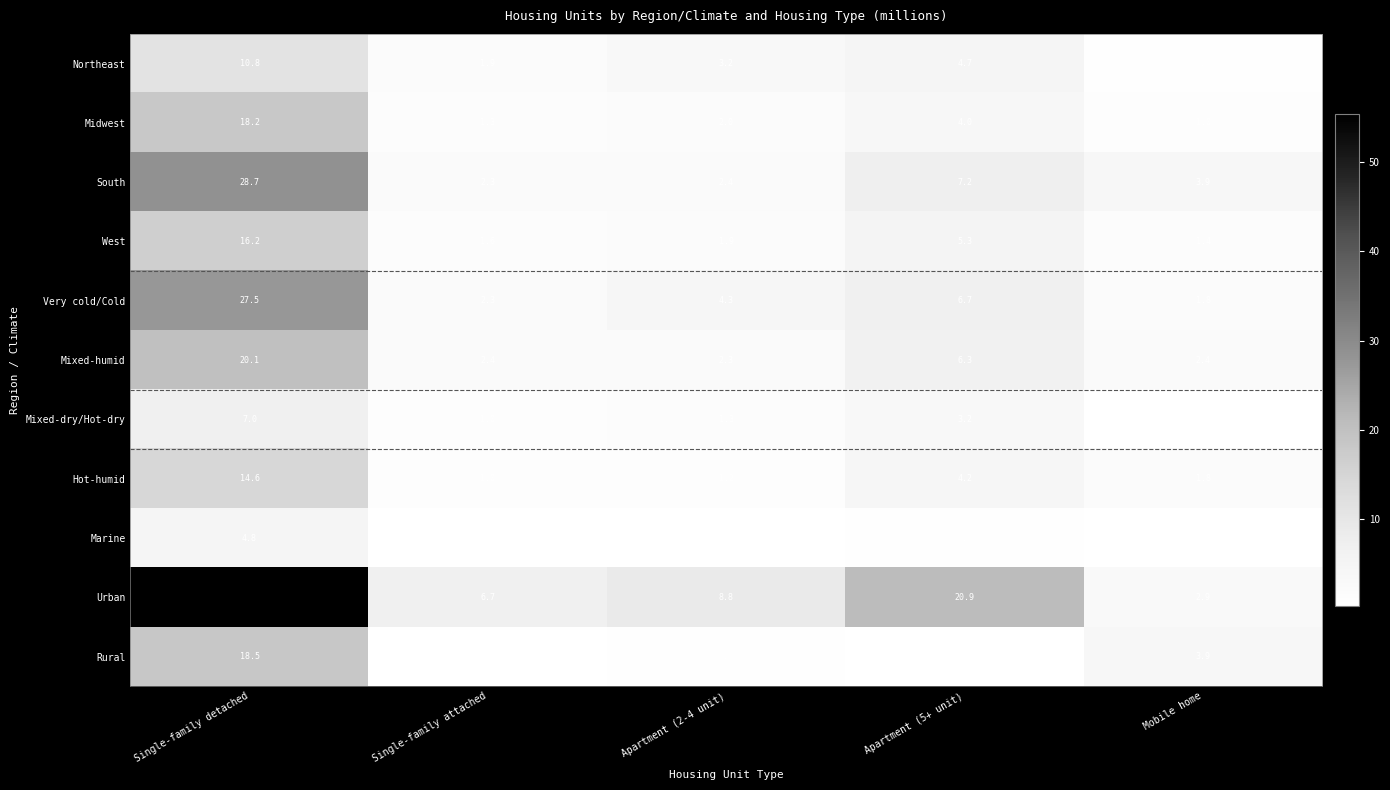

The value of Mixed-dry/Hot-dry at Apartment (2-4 unit) is 1.8. True or false?

False